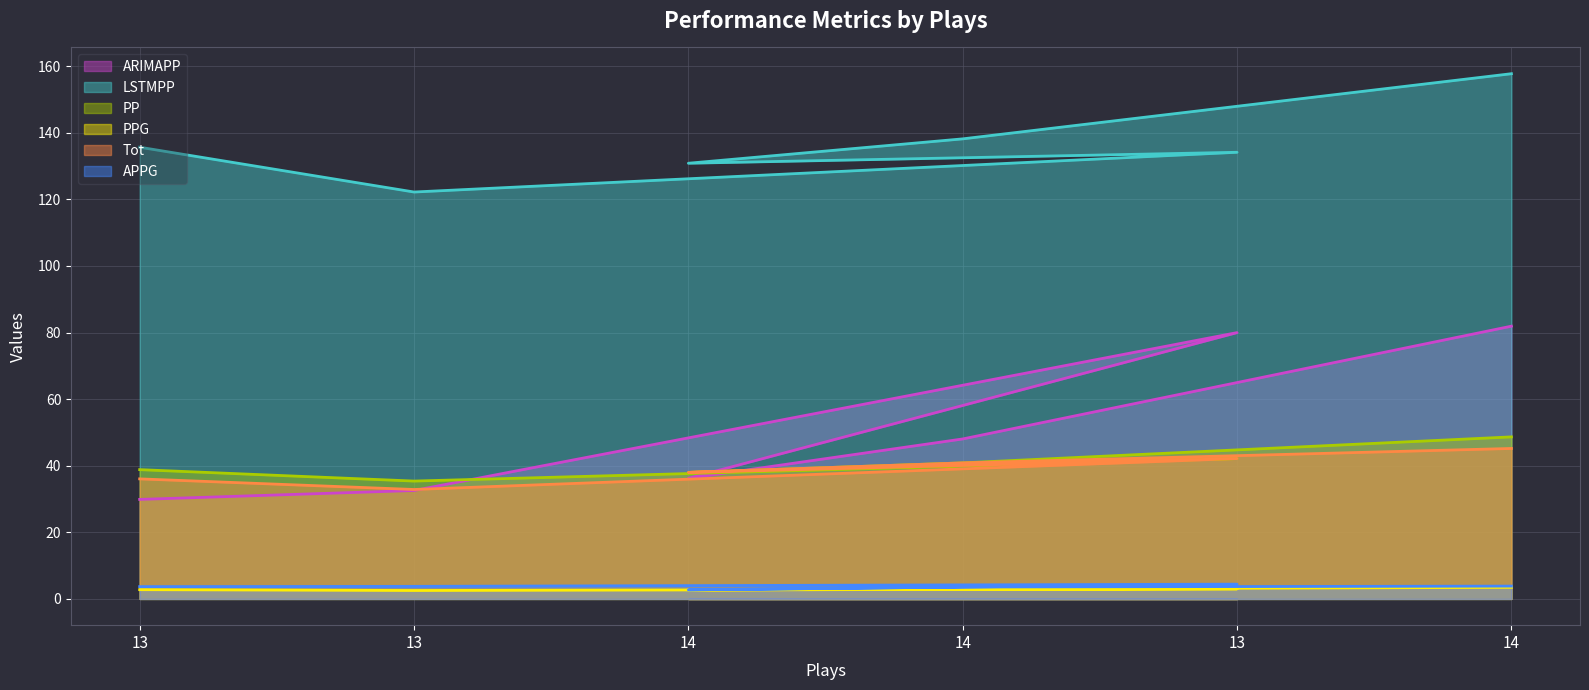

What is the average value of the APPG series?

3.7